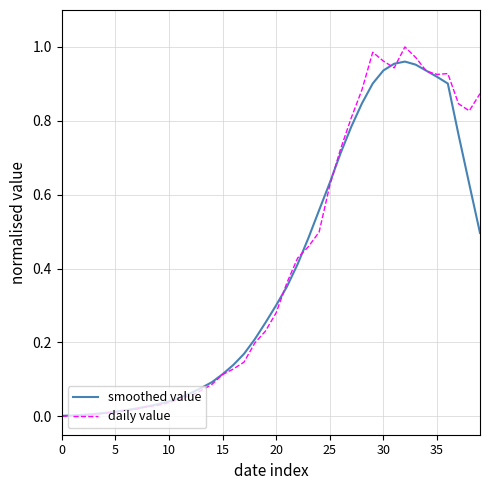

Which series has the largest range (max minus min)?

daily value